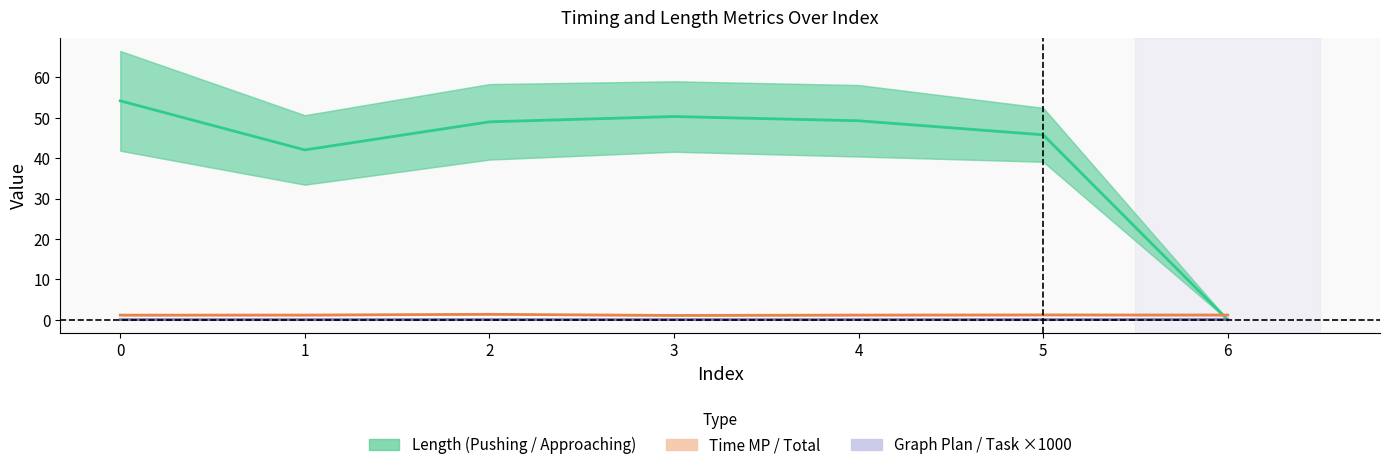

True or false: Length (Pushing→Approaching) has a value of 49.3 at 4.

True